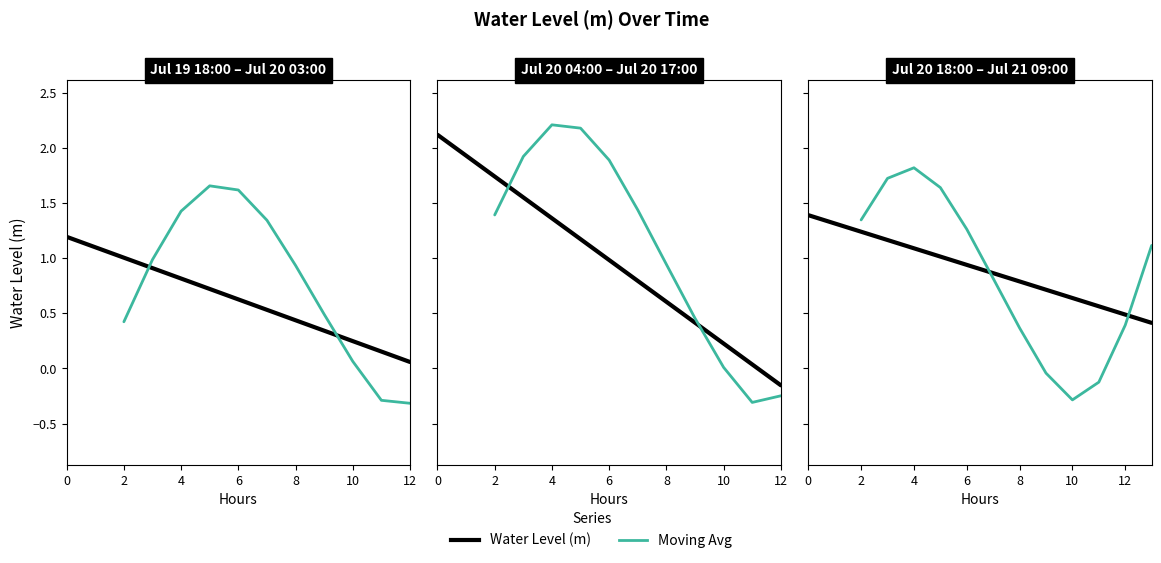

True or false: the data shows 0.3 at 2023-07-19 20:00.

False